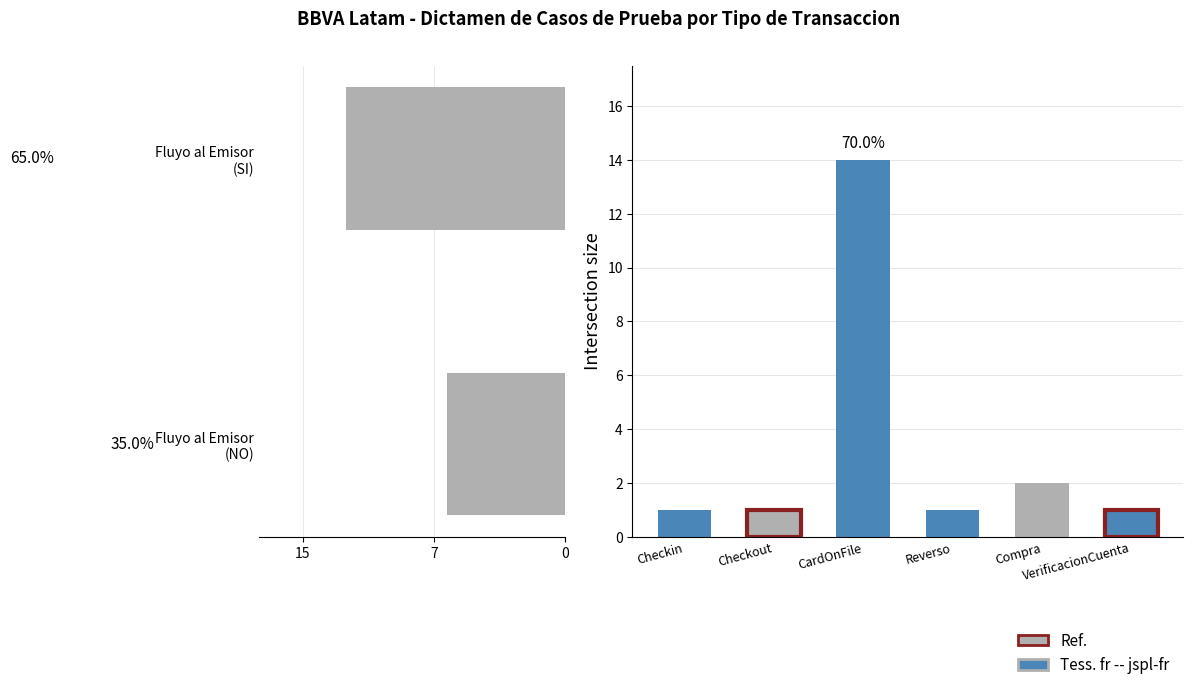

The chart shows a value of 7 at Fluyo al Emisor (NO). True or false?

True